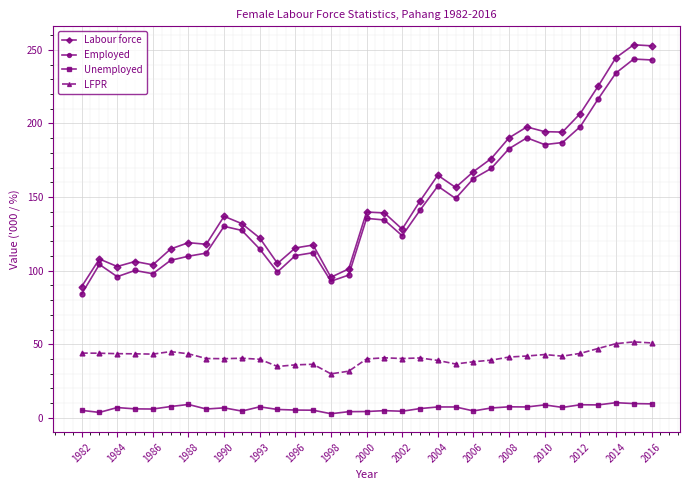

True or false: LFPR and Employed cross at least once.

False